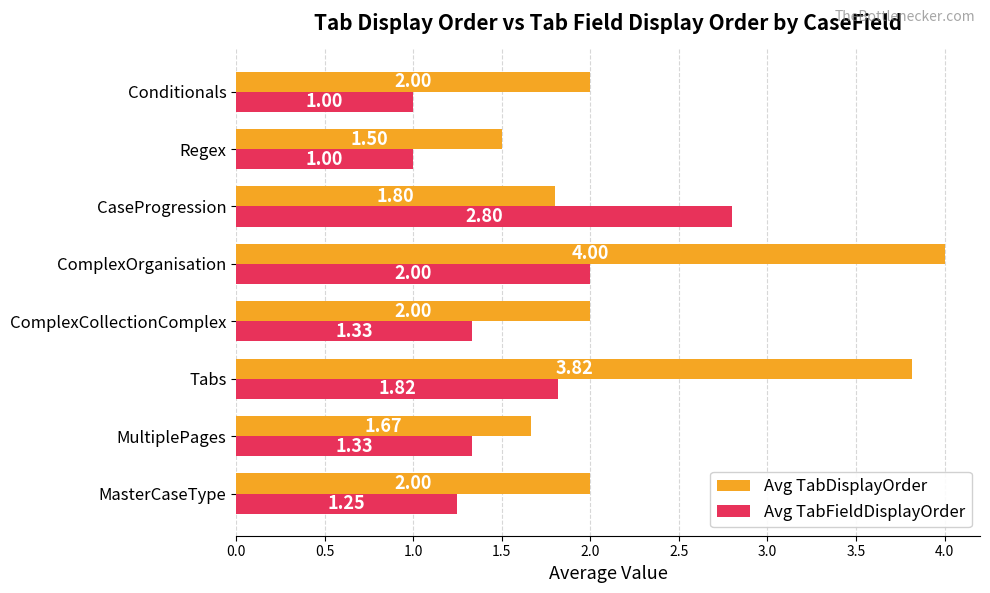

What is the lowest value of the Avg TabFieldDisplayOrder series?

1.0